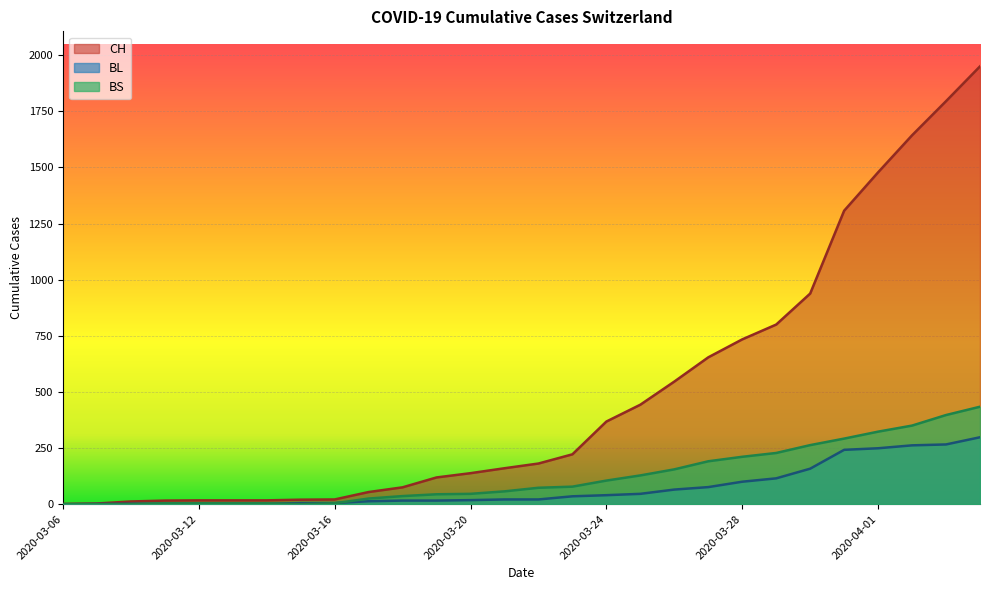

How many data points in BS are less than 73?

14